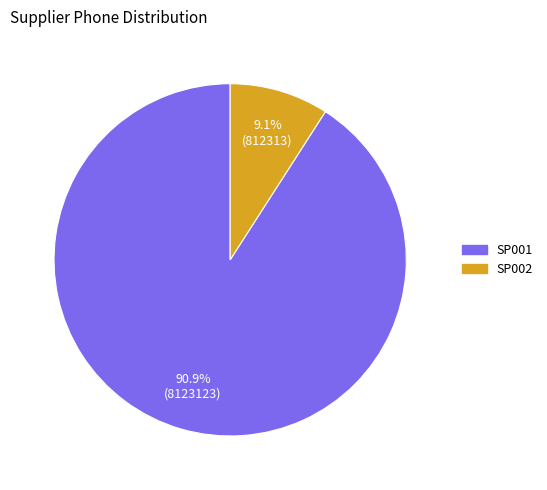

True or false: SP002 accounts for 9% of the total.

True